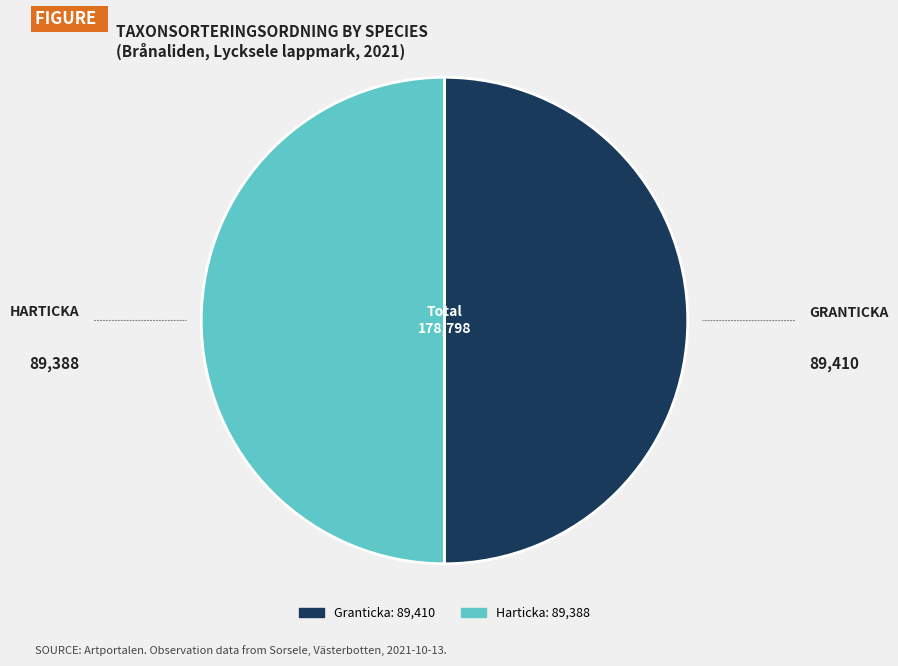

Which category accounts for the majority?

Granticka (98310917)